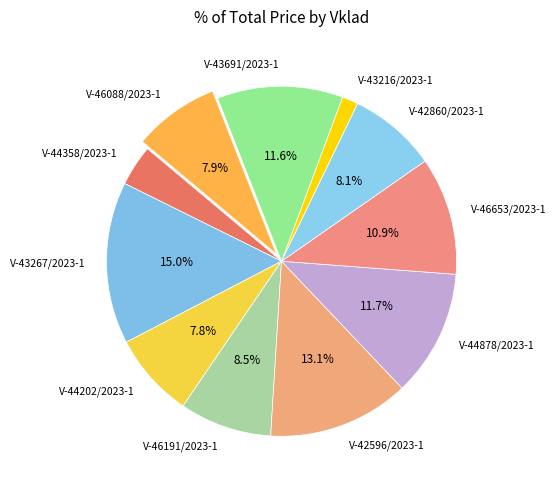

Between V-46653/2023-1 and V-44358/2023-1, which is larger?

V-46653/2023-1